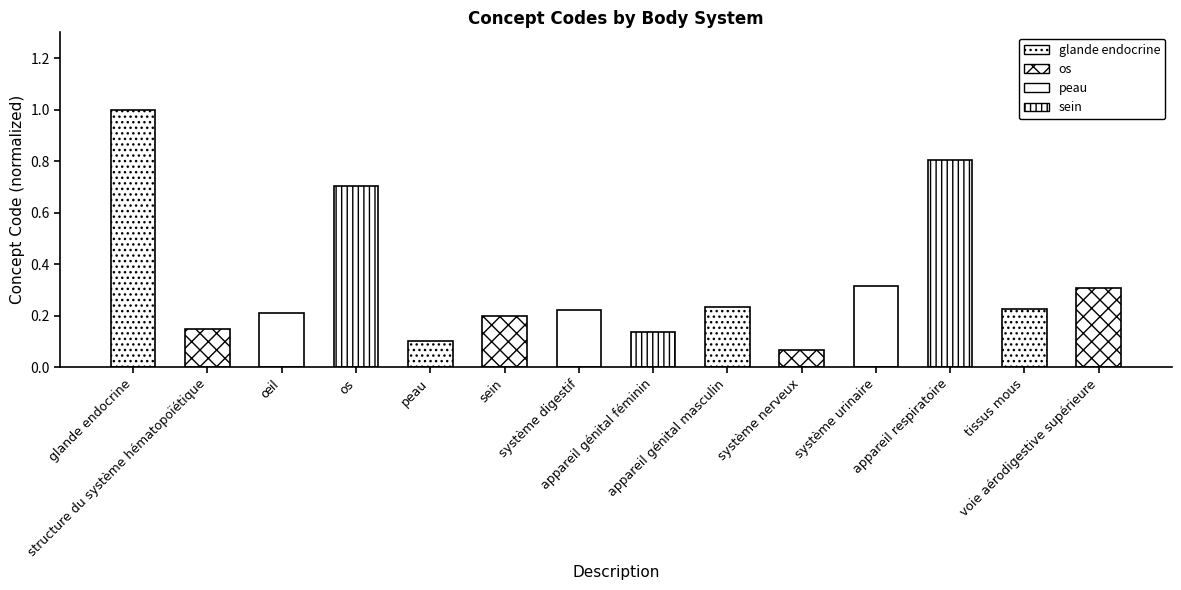

Read the value at sein.

0.2